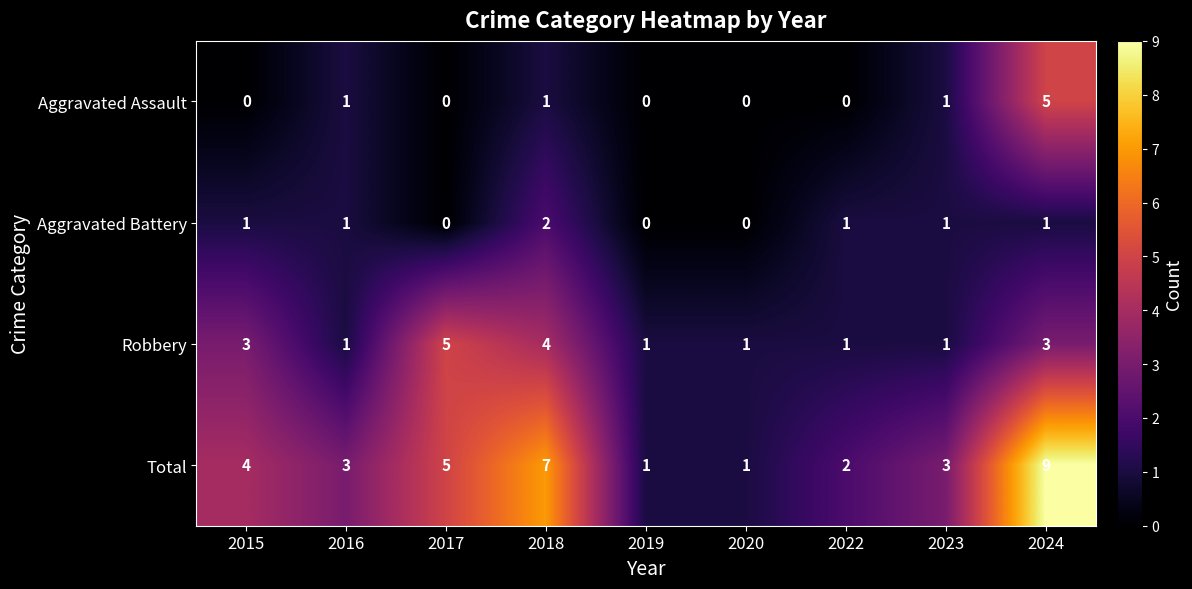

The Aggravated Battery series shows 1 at 2022. True or false?

True